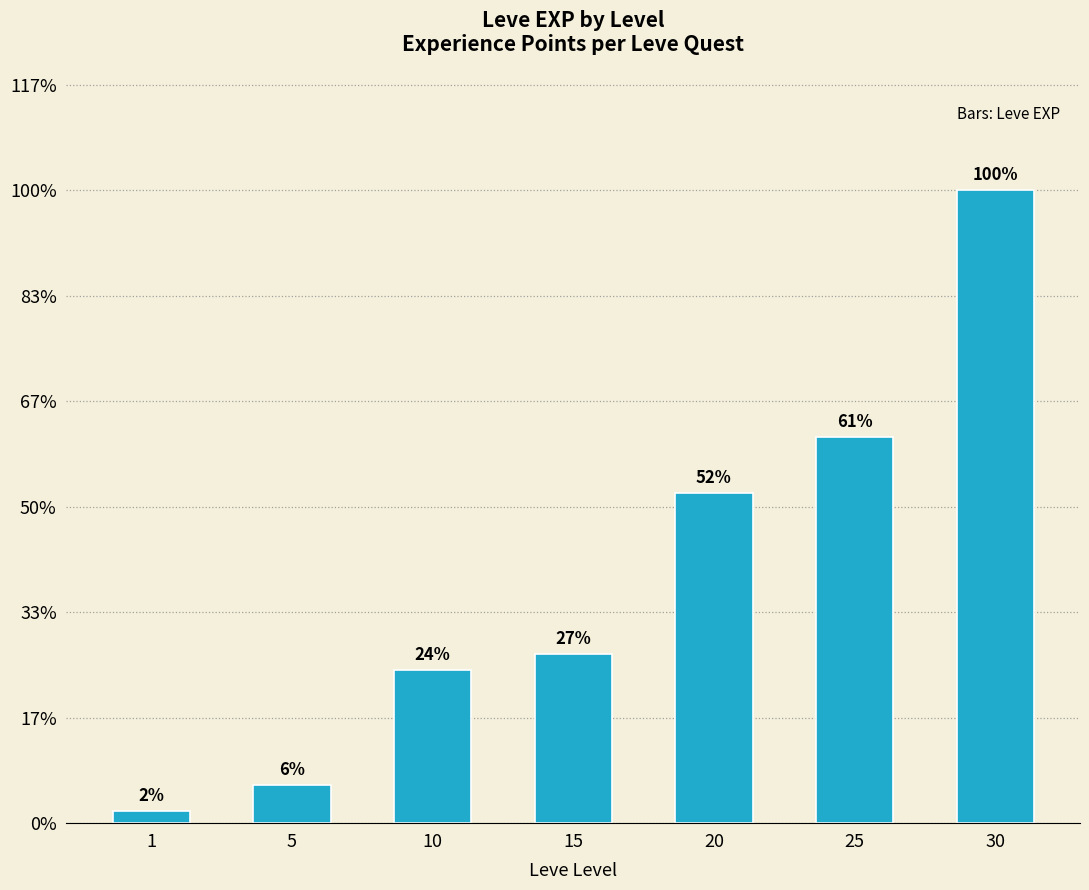

List the labels in order of value, smallest first.

1, 5, 10, 15, 20, 25, 30